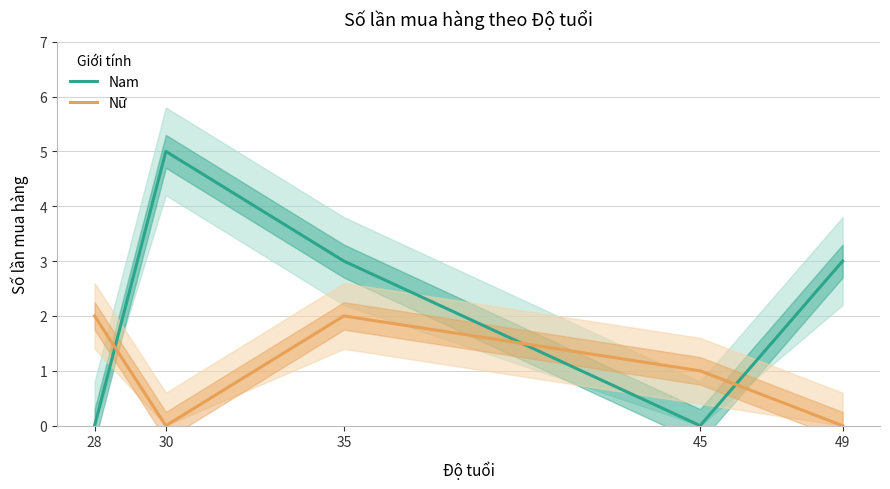

In Nam, how many points are lower than both neighbors (excluding endpoints)?

1